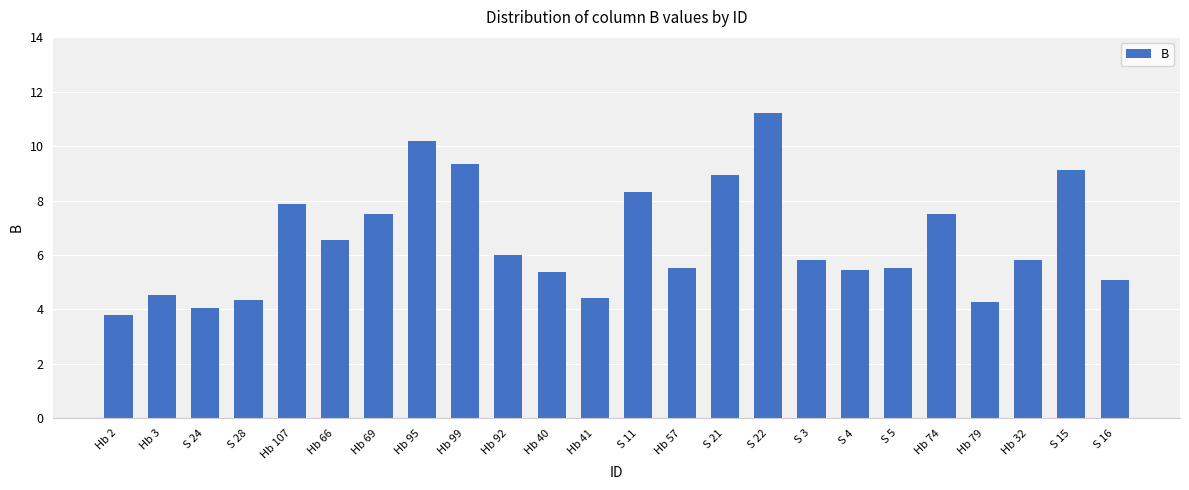

The chart shows a value of 11.2 at S 22. True or false?

True